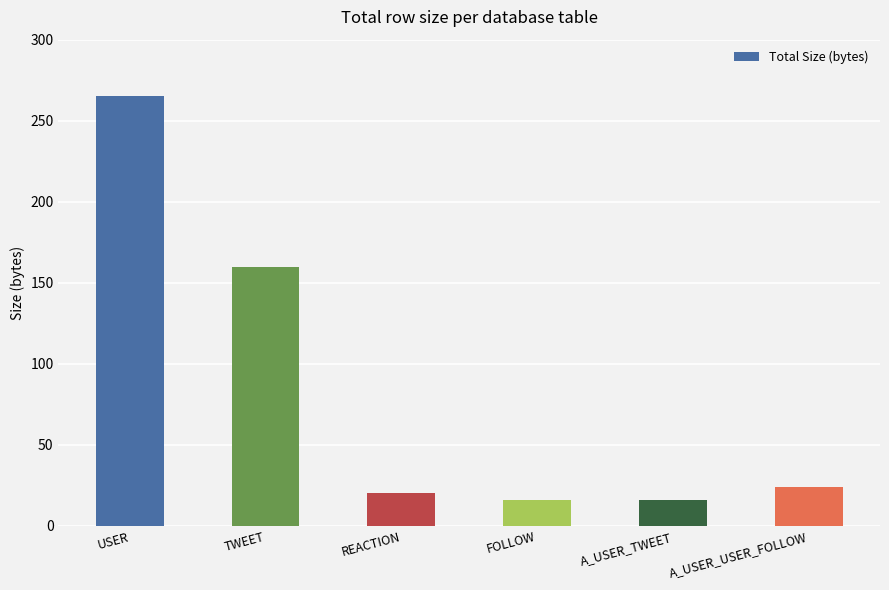

What is the label of the 5th bar from the left?

A_USER_TWEET